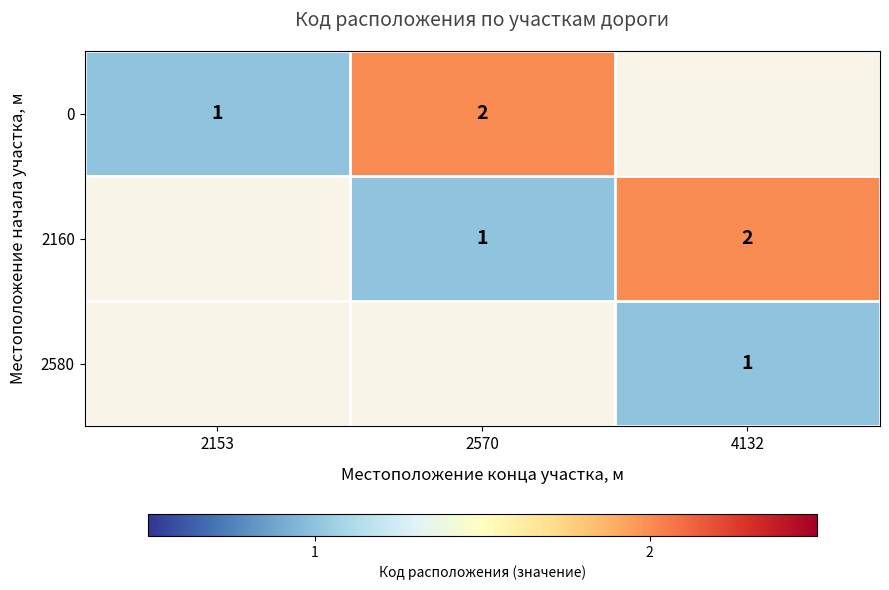

The value of 2160 at 2570 is 1. True or false?

True